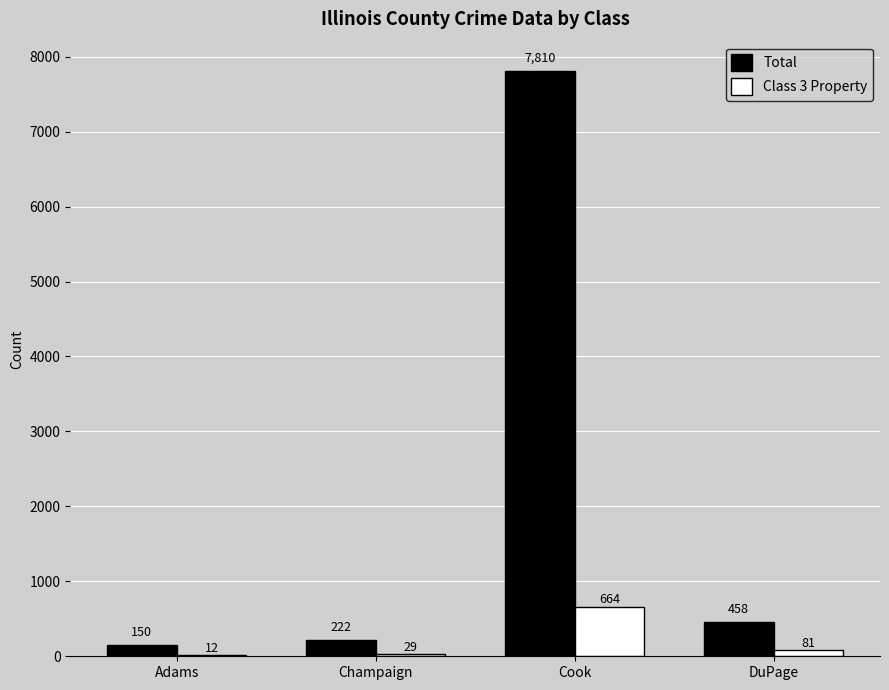

The Total series shows 201 at DuPage. True or false?

False